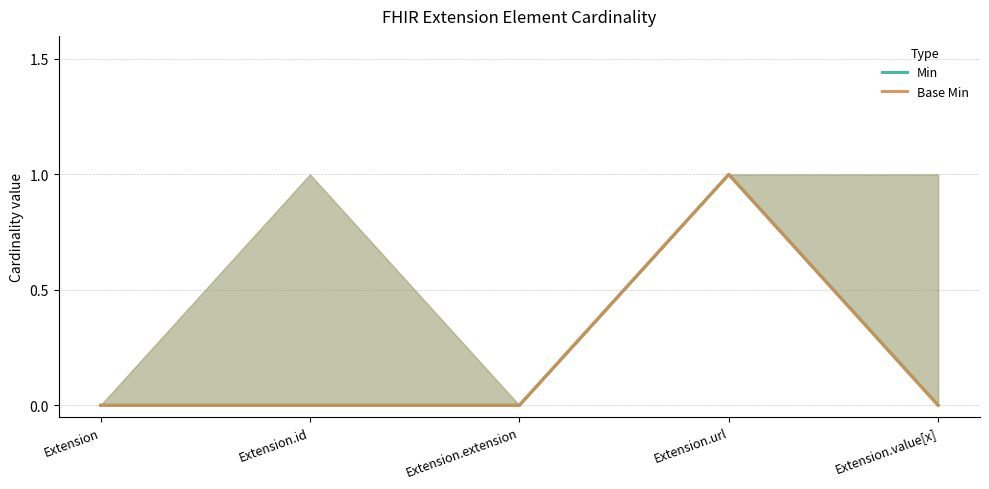

How many series are shown in this chart?

2